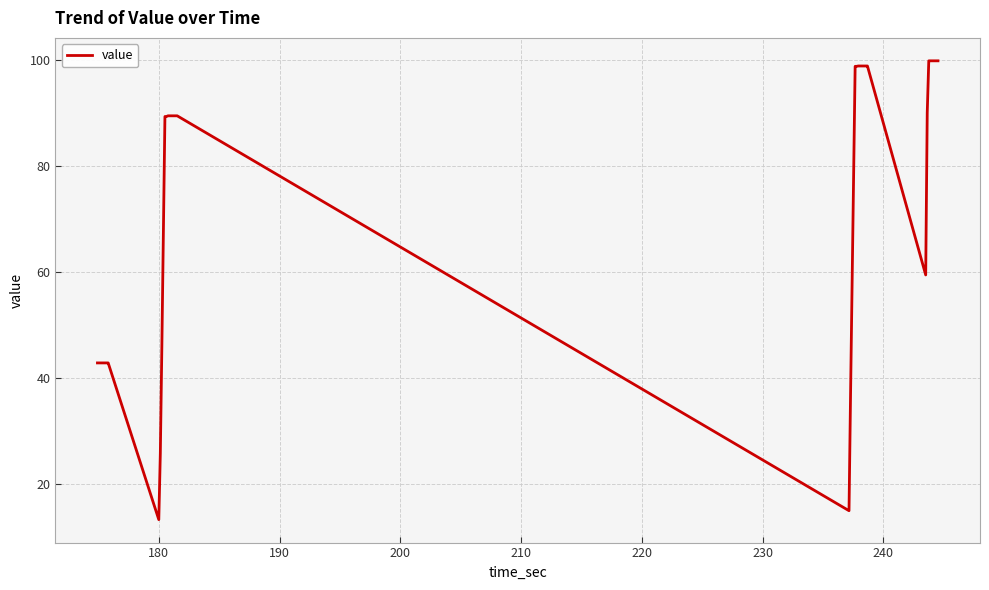

What is the difference between the maximum and minimum values?

86.6